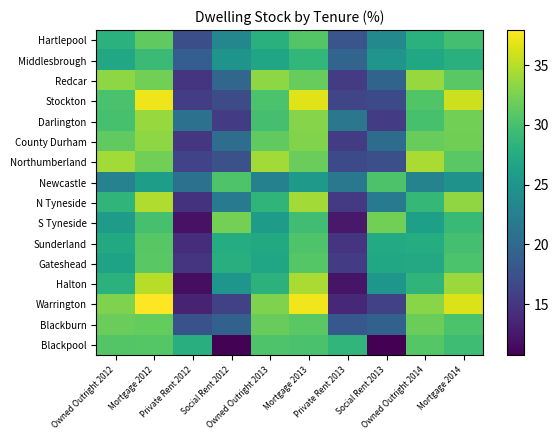

Rank the series by their maximum value, from lowest to highest.

Middlesbrough, Newcastle, Blackpool, Sunderland, Gateshead, Hartlepool, Blackburn, S Tyneside, County Durham, Redcar, Darlington, Northumberland, N Tyneside, Halton, Stockton, Warrington